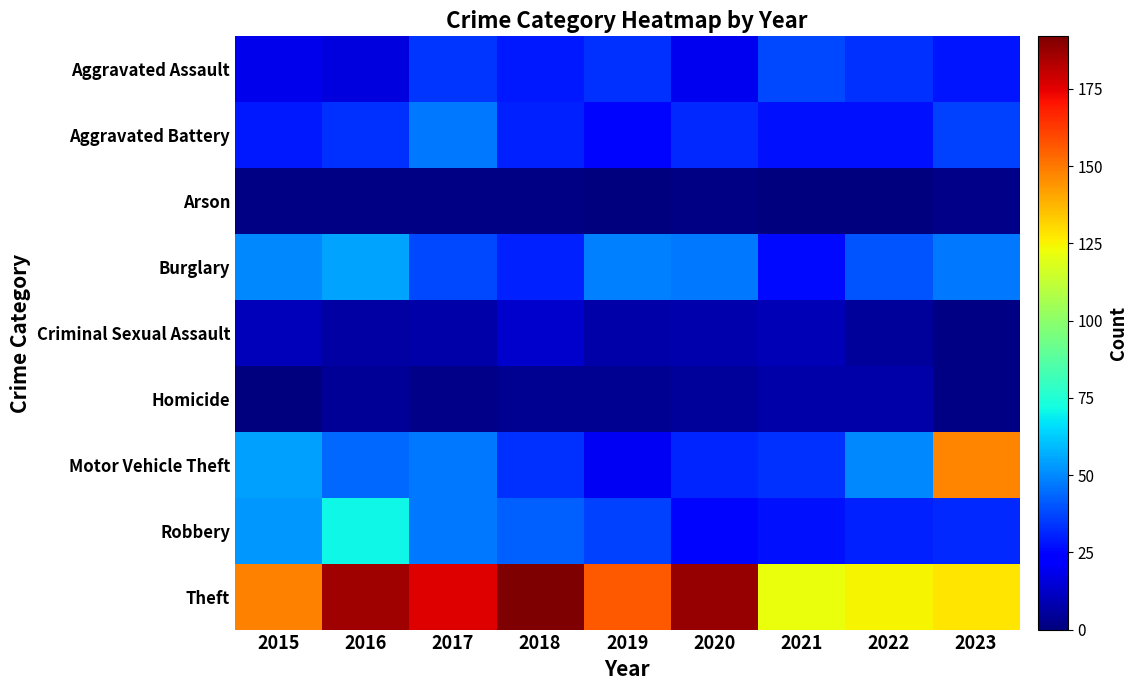

Reading left to right, extract all data points from this chart.

Aggravated Assault: 2015=18	2016=16	2017=34	2018=29	2019=33	2020=19	2021=38	2022=33	2023=28
Aggravated Battery: 2015=29	2016=33	2017=47	2018=30	2019=25	2020=32	2021=27	2022=27	2023=36
Arson: 2015=1	2016=1	2017=1	2018=1	2019=0	2020=1	2021=0	2022=0	2023=2
Burglary: 2015=50	2016=55	2017=38	2018=30	2019=48	2020=47	2021=26	2022=40	2023=47
Criminal Sexual Assault: 2015=10	2016=6	2017=7	2018=13	2019=7	2020=8	2021=9	2022=5	2023=1
Homicide: 2015=0	2016=4	2017=2	2018=3	2019=3	2020=5	2021=7	2022=7	2023=1
Motor Vehicle Theft: 2015=54	2016=44	2017=47	2018=33	2019=20	2020=31	2021=33	2022=50	2023=147
Robbery: 2015=53	2016=71	2017=47	2018=42	2019=36	2020=25	2021=27	2022=30	2023=32
Theft: 2015=148	2016=186	2017=176	2018=192	2019=156	2020=188	2021=122	2022=125	2023=128